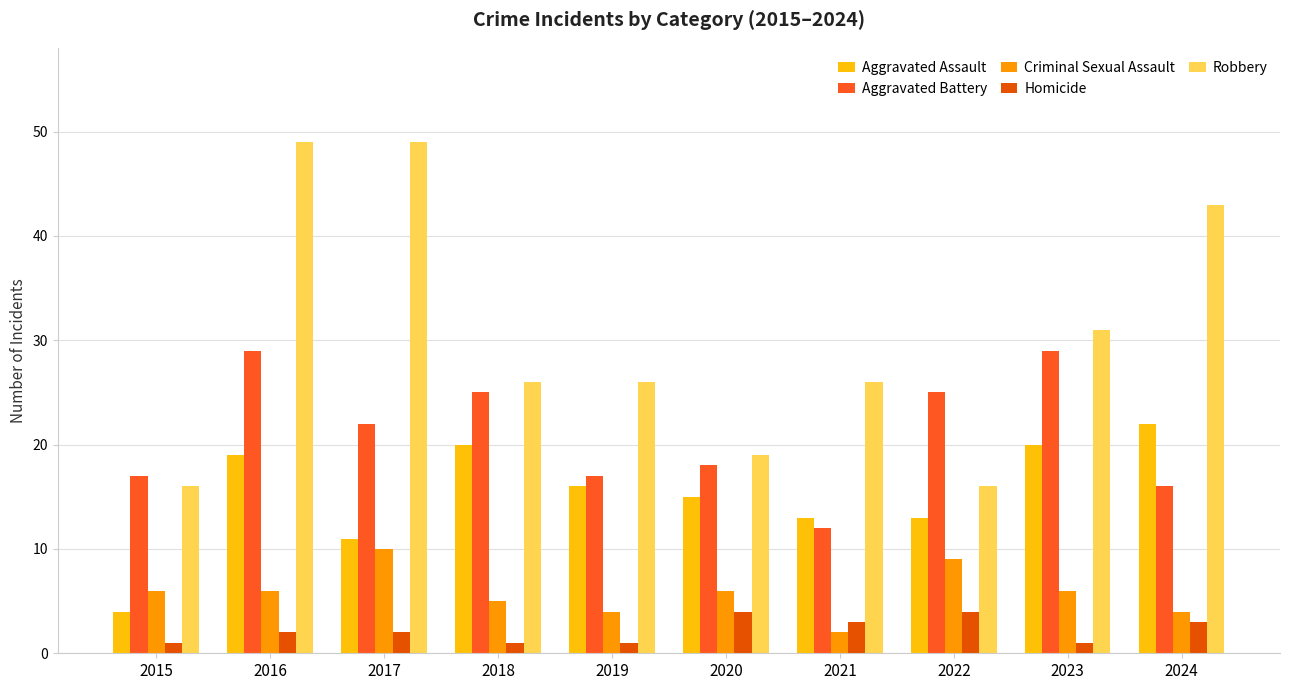

Reading right to left, transcribe all the data shown in this chart.

Aggravated Assault: 2024=22	2023=20	2022=13	2021=13	2020=15	2019=16	2018=20	2017=11	2016=19	2015=4
Aggravated Battery: 2024=16	2023=29	2022=25	2021=12	2020=18	2019=17	2018=25	2017=22	2016=29	2015=17
Criminal Sexual Assault: 2024=4	2023=6	2022=9	2021=2	2020=6	2019=4	2018=5	2017=10	2016=6	2015=6
Homicide: 2024=3	2023=1	2022=4	2021=3	2020=4	2019=1	2018=1	2017=2	2016=2	2015=1
Robbery: 2024=43	2023=31	2022=16	2021=26	2020=19	2019=26	2018=26	2017=49	2016=49	2015=16